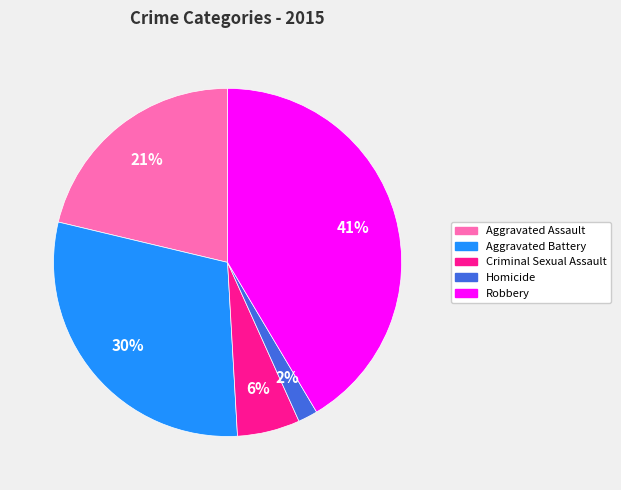

The Aggravated Assault slice represents 36% of the pie. True or false?

False